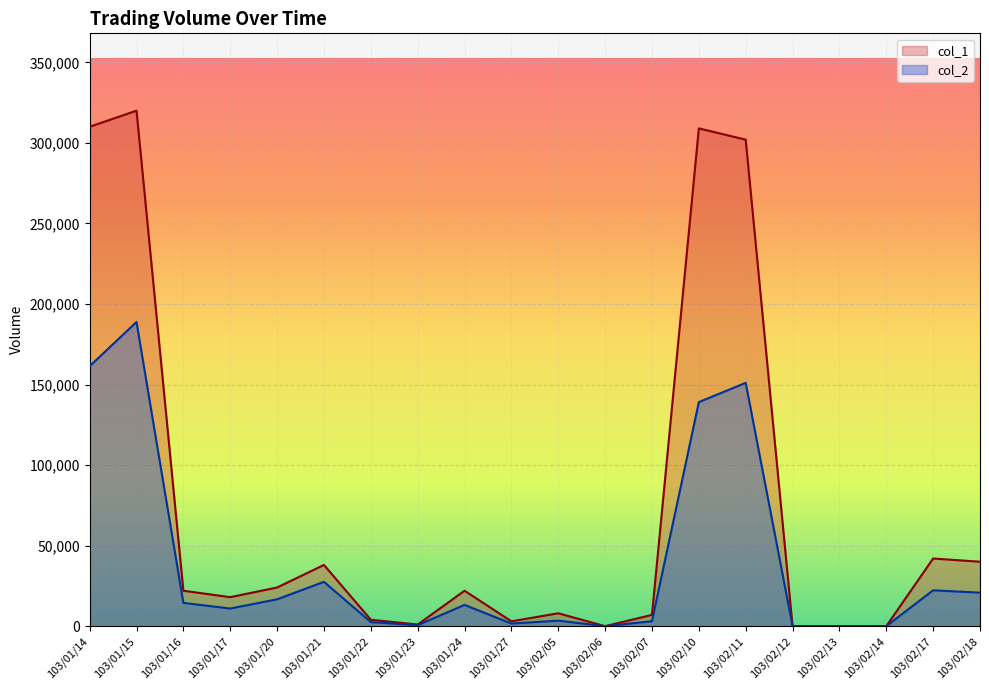

What position from the left is 103/01/27?

10